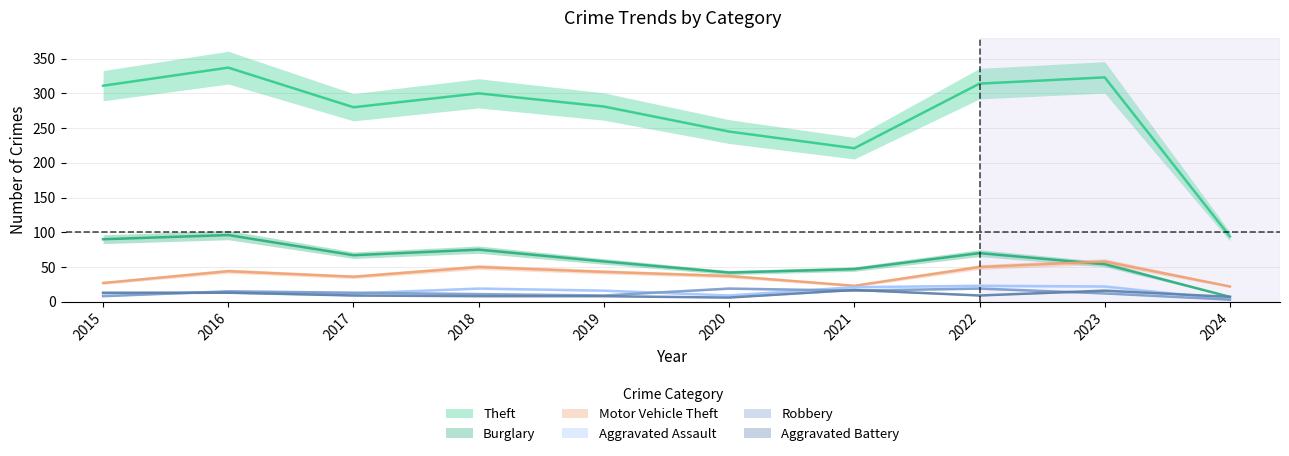

What is the difference between the second highest and minimum values in the Motor Vehicle Theft series?

28